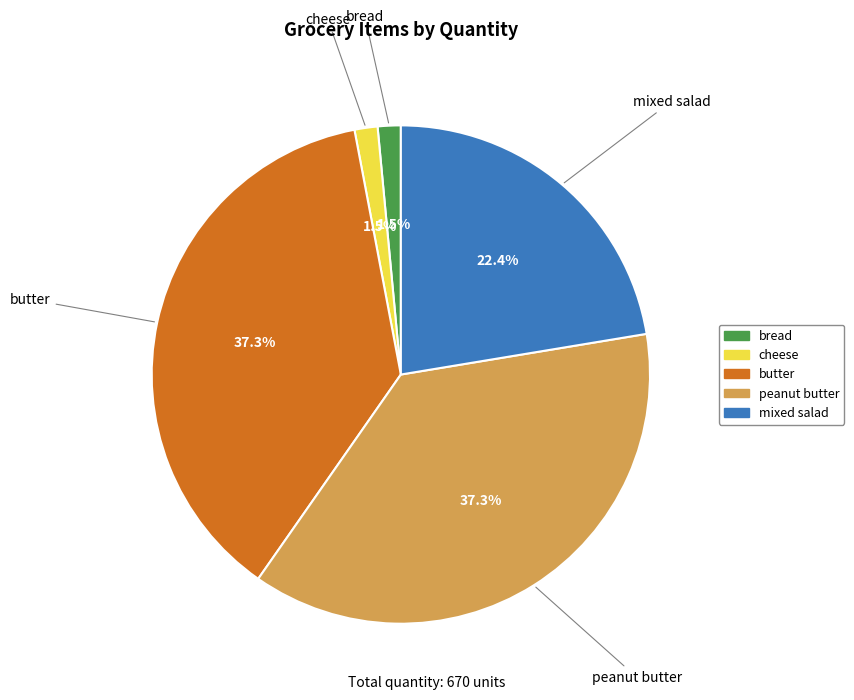

Count the number of slices in the pie.

5